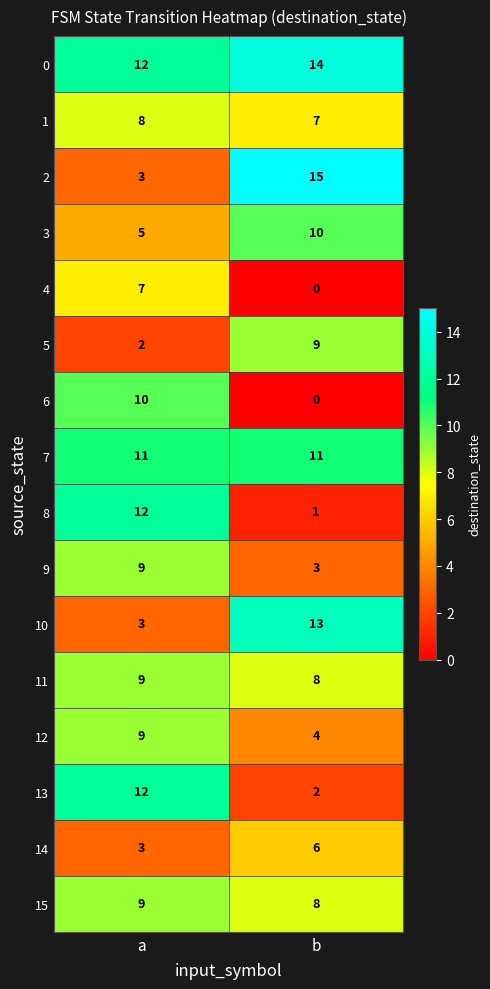

Which label corresponds to the smallest value in the chart?

b